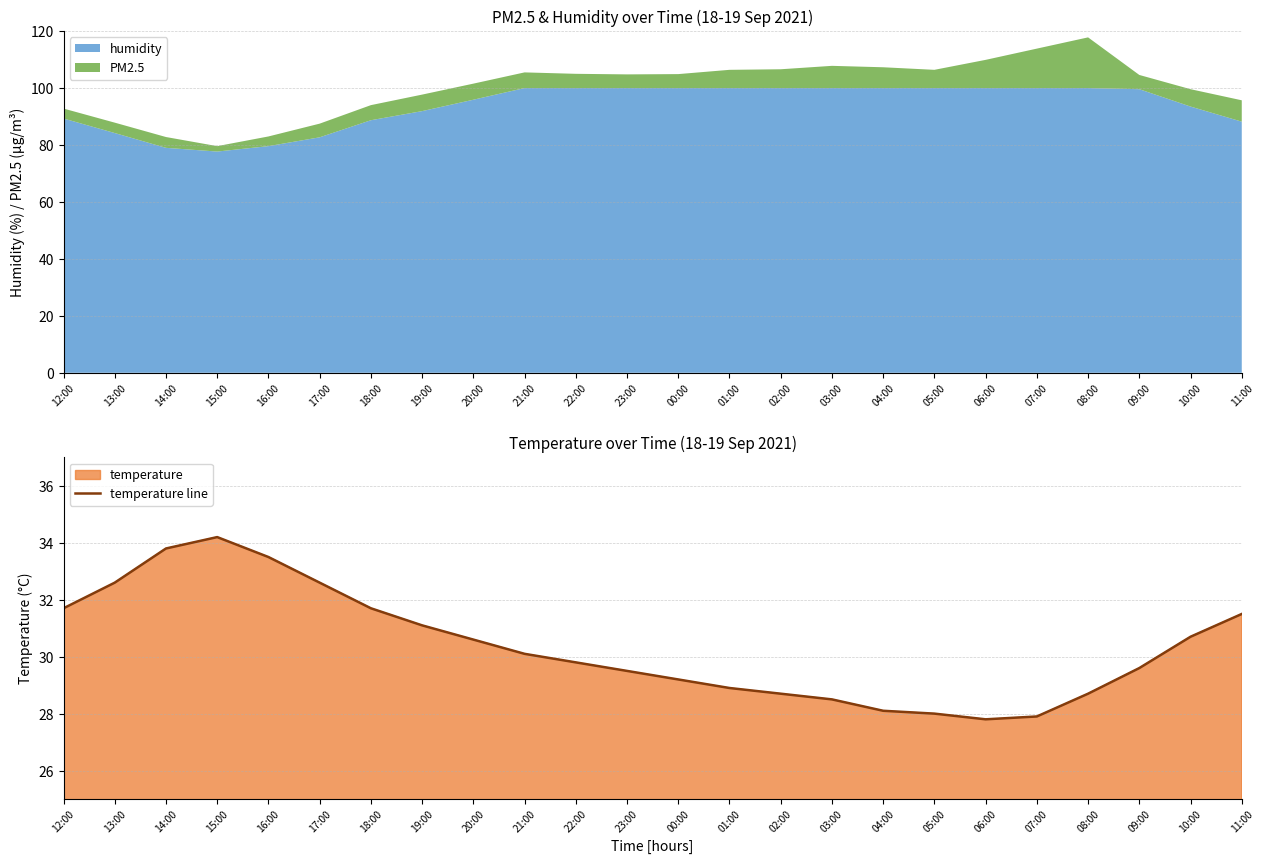

How many data points are above 30?

12